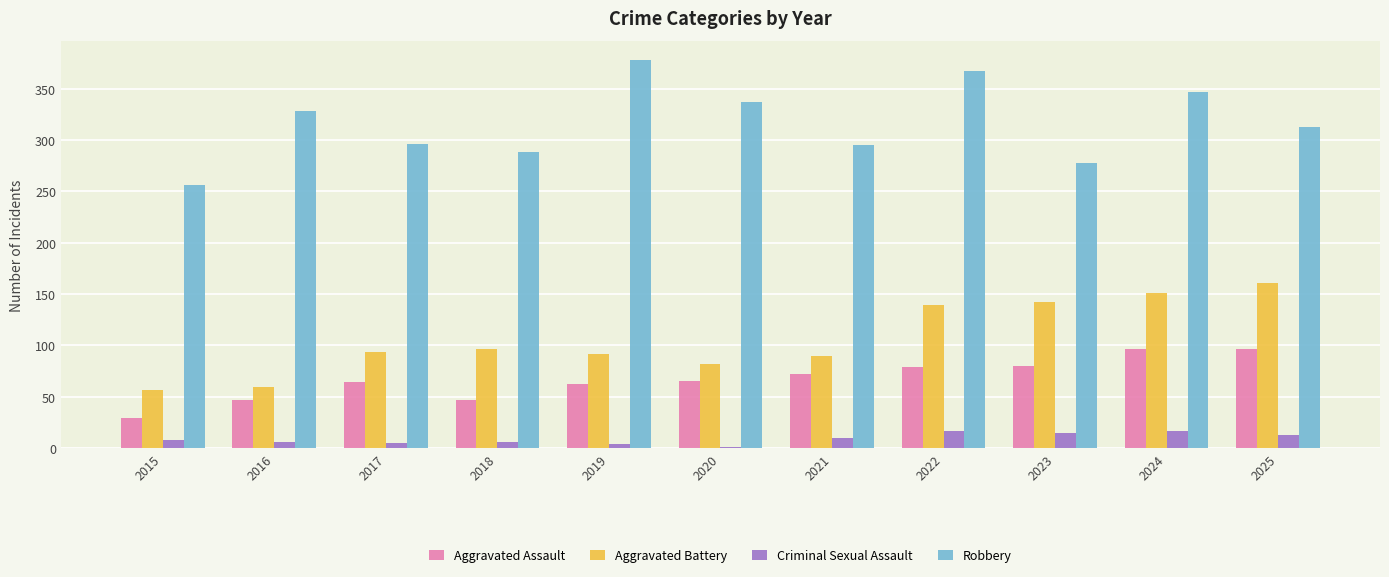

What is the greatest value displayed?

378